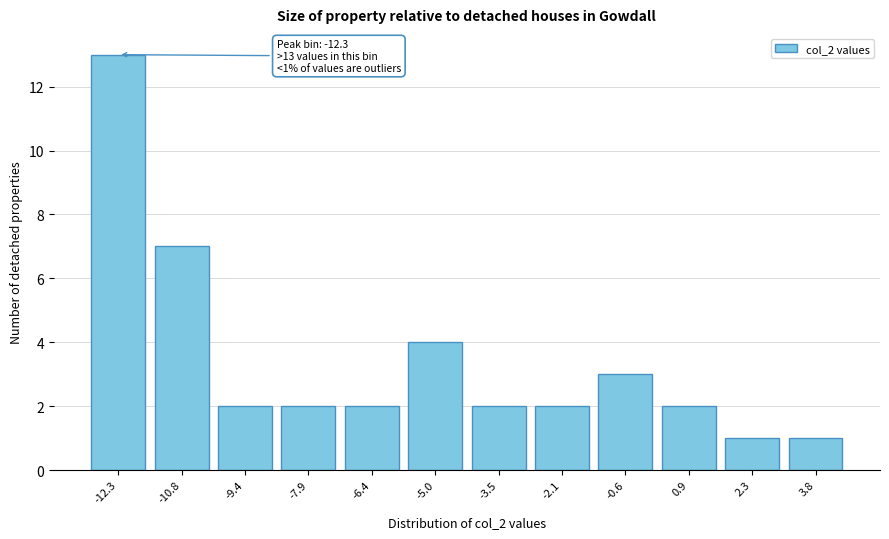

Reading left to right, transcribe all the data shown in this chart.

-12.3=13	-10.8=7	-9.4=2	-7.9=2	-6.4=2	-5.0=4	-3.5=2	-2.1=2	-0.6=3	0.9=2	2.3=1	3.8=1